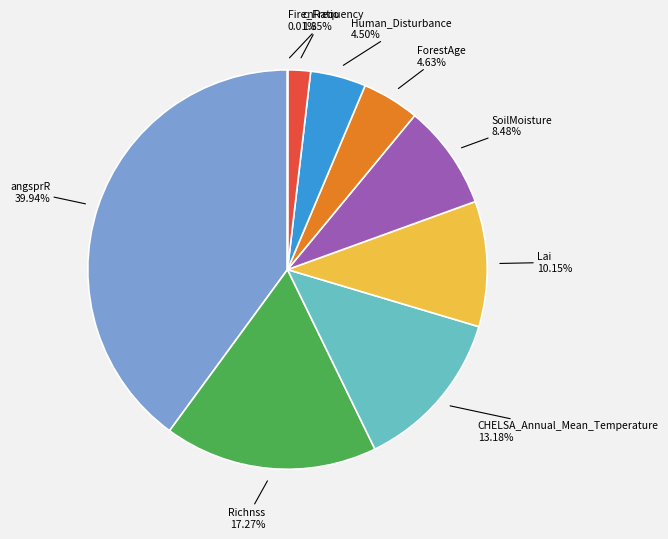

What is the total percentage of cnRatio and Human_Disturbance?

6.3%